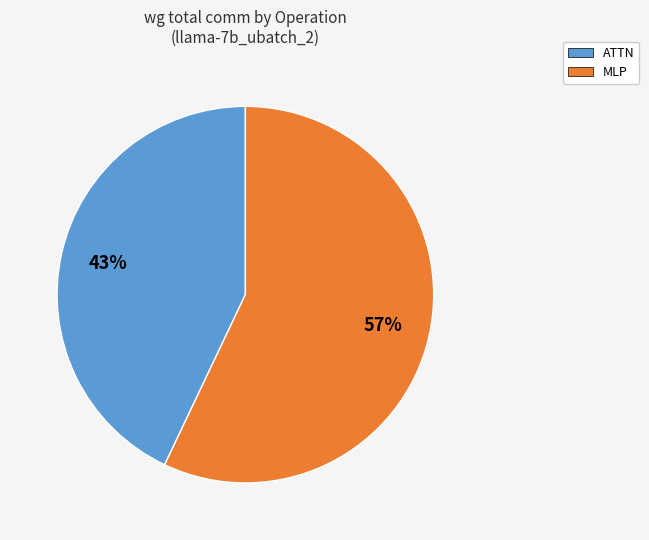

To the nearest percent, what is the difference between the largest and smallest slice percentages?

14%